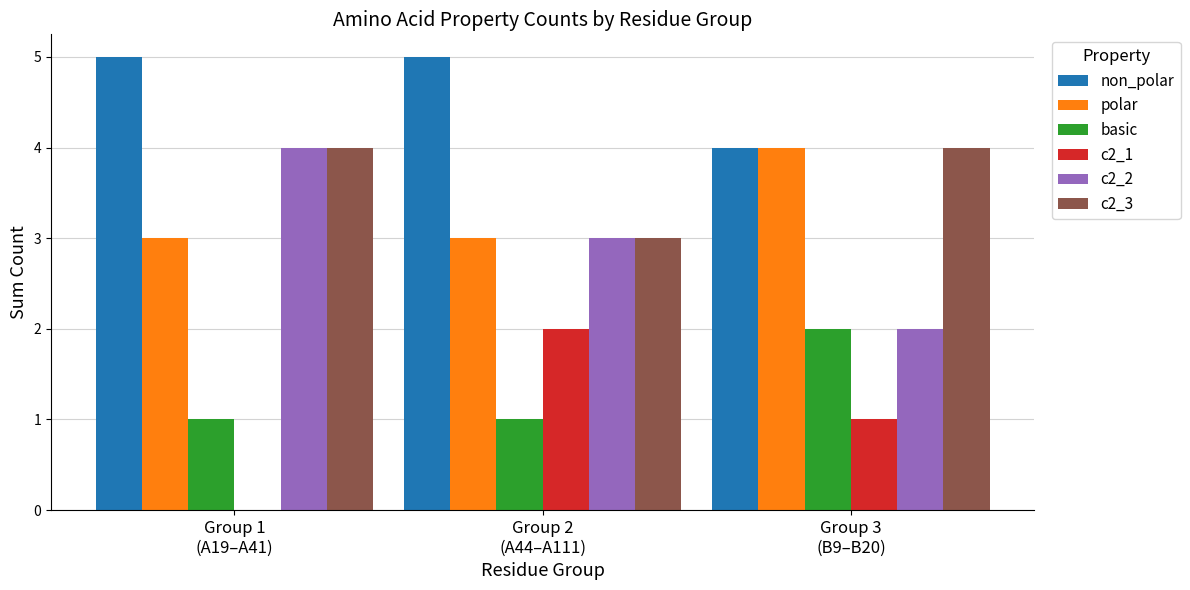

What is the total value across all series at Group 3
(B9–B20)?

17